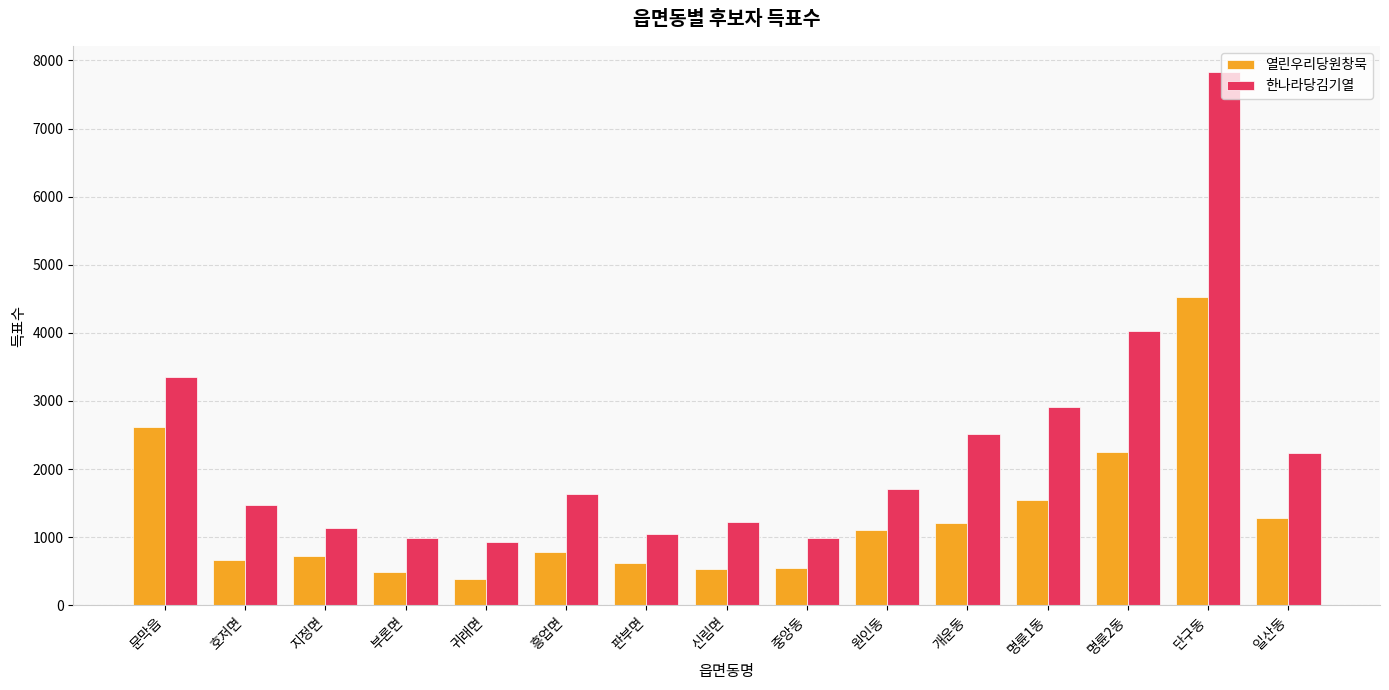

List the series in order of their overall mean, lowest first.

열린우리당원창묵, 한나라당김기열